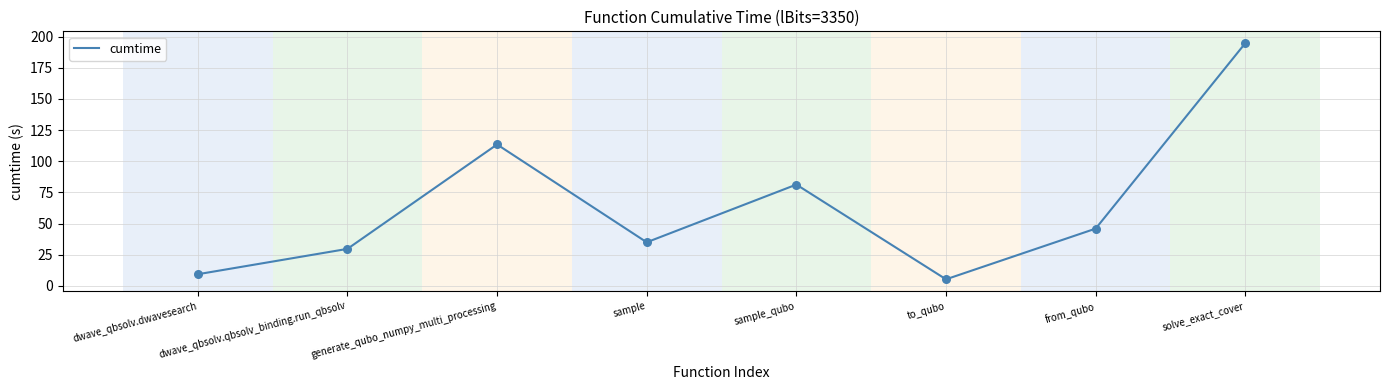

What is the change in value from dwave_qbsolv.dwavesearch to dwave_qbsolv.qbsolv_binding.run_qbsolv?

+20.3